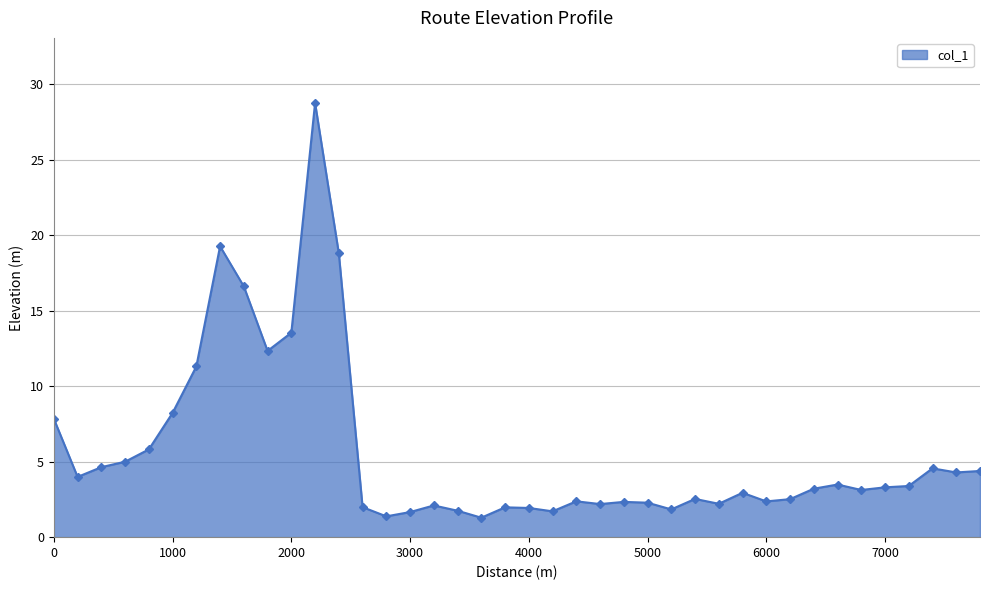

Count the number of categories in the chart.

40